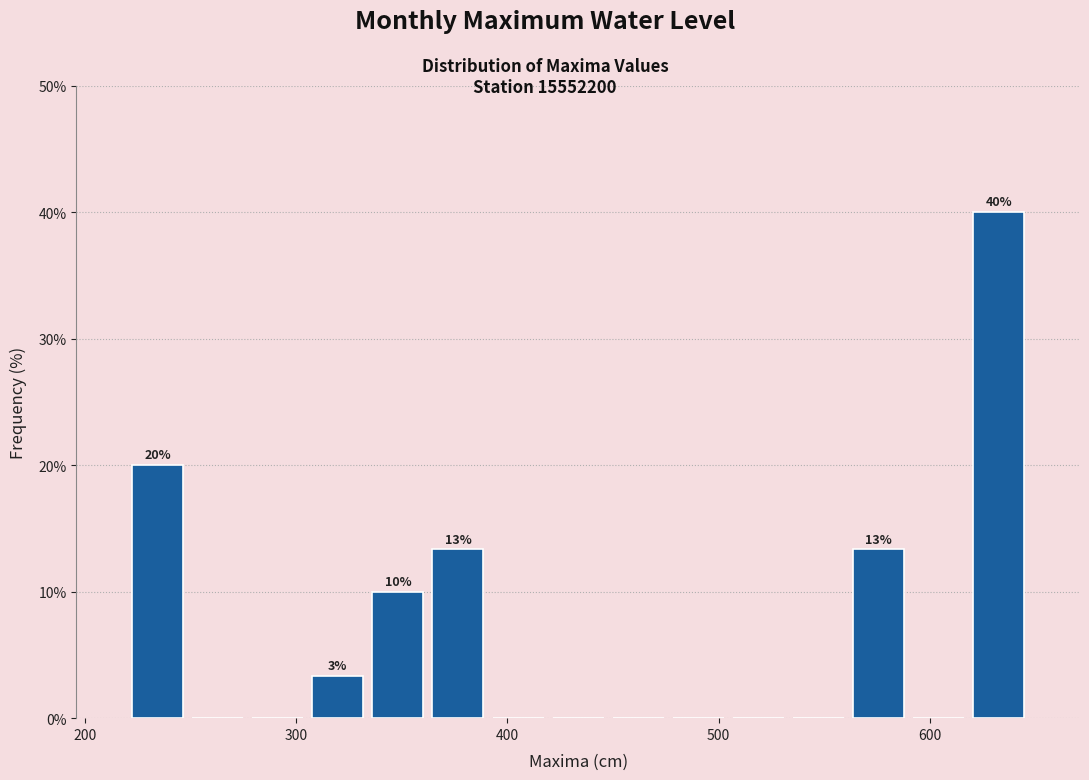

Around what value on the x-axis is the tallest bar? Give the approximate position of its centre, as read against the axis.

630